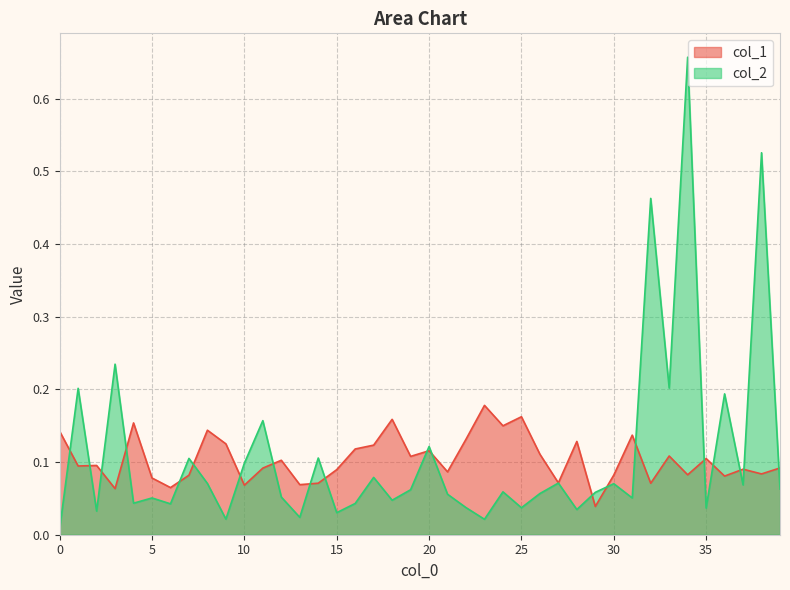

Is the value of col_1 at 2 greater than the value of col_2 at 29?

Yes